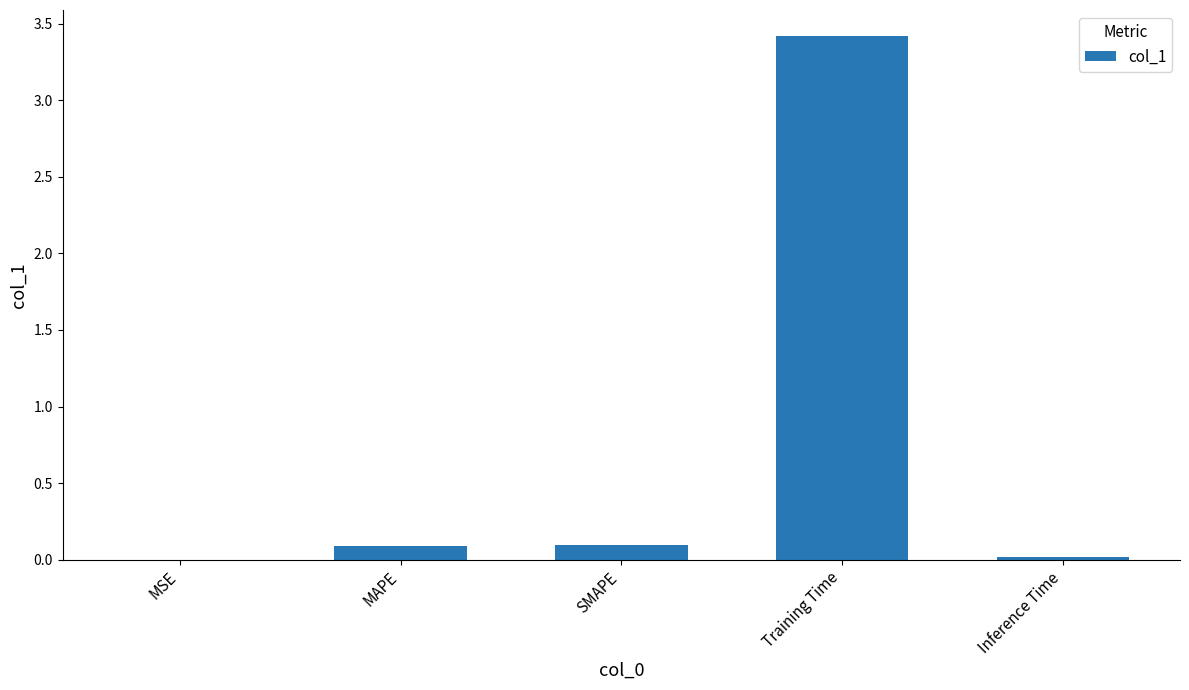

What is the change in value from MAPE to Inference Time?

-0.1